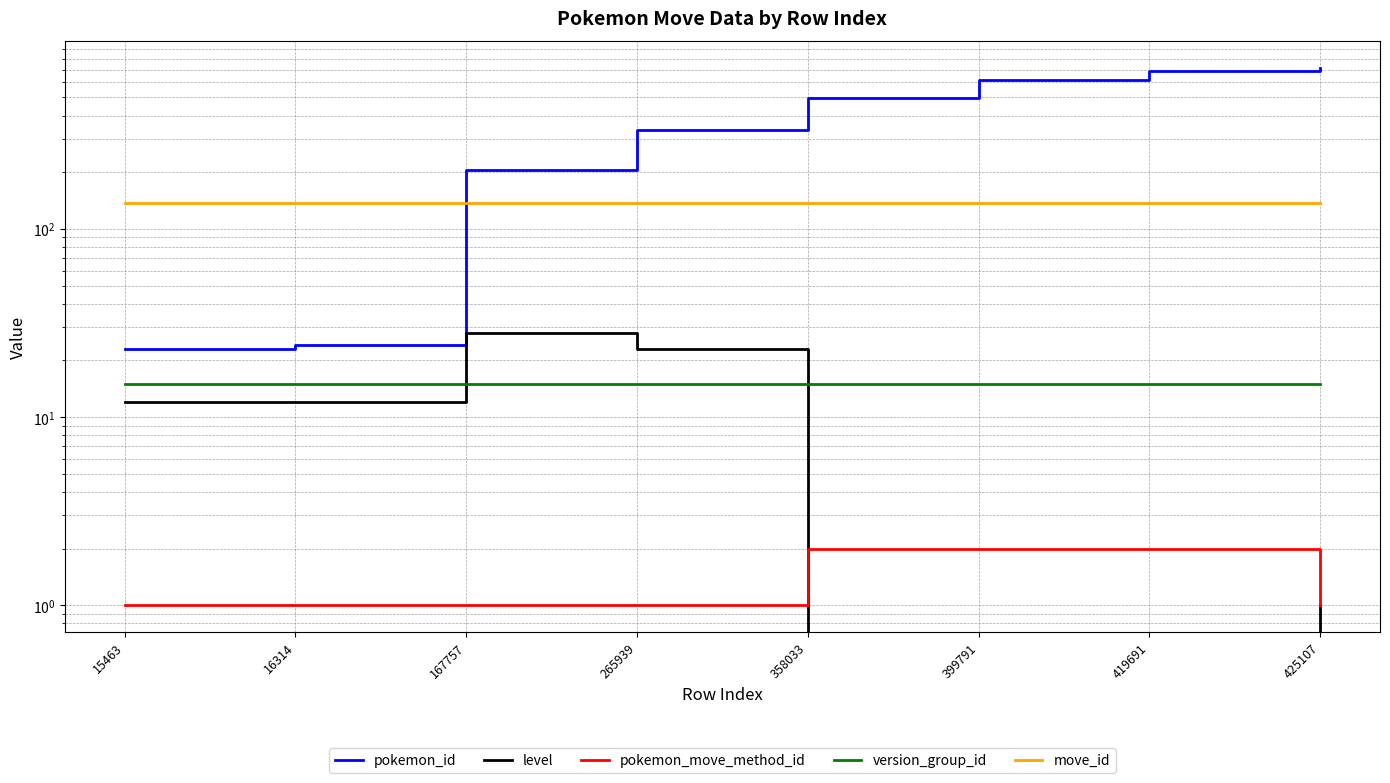

What is the value of the level point at the 3rd from the left?

28